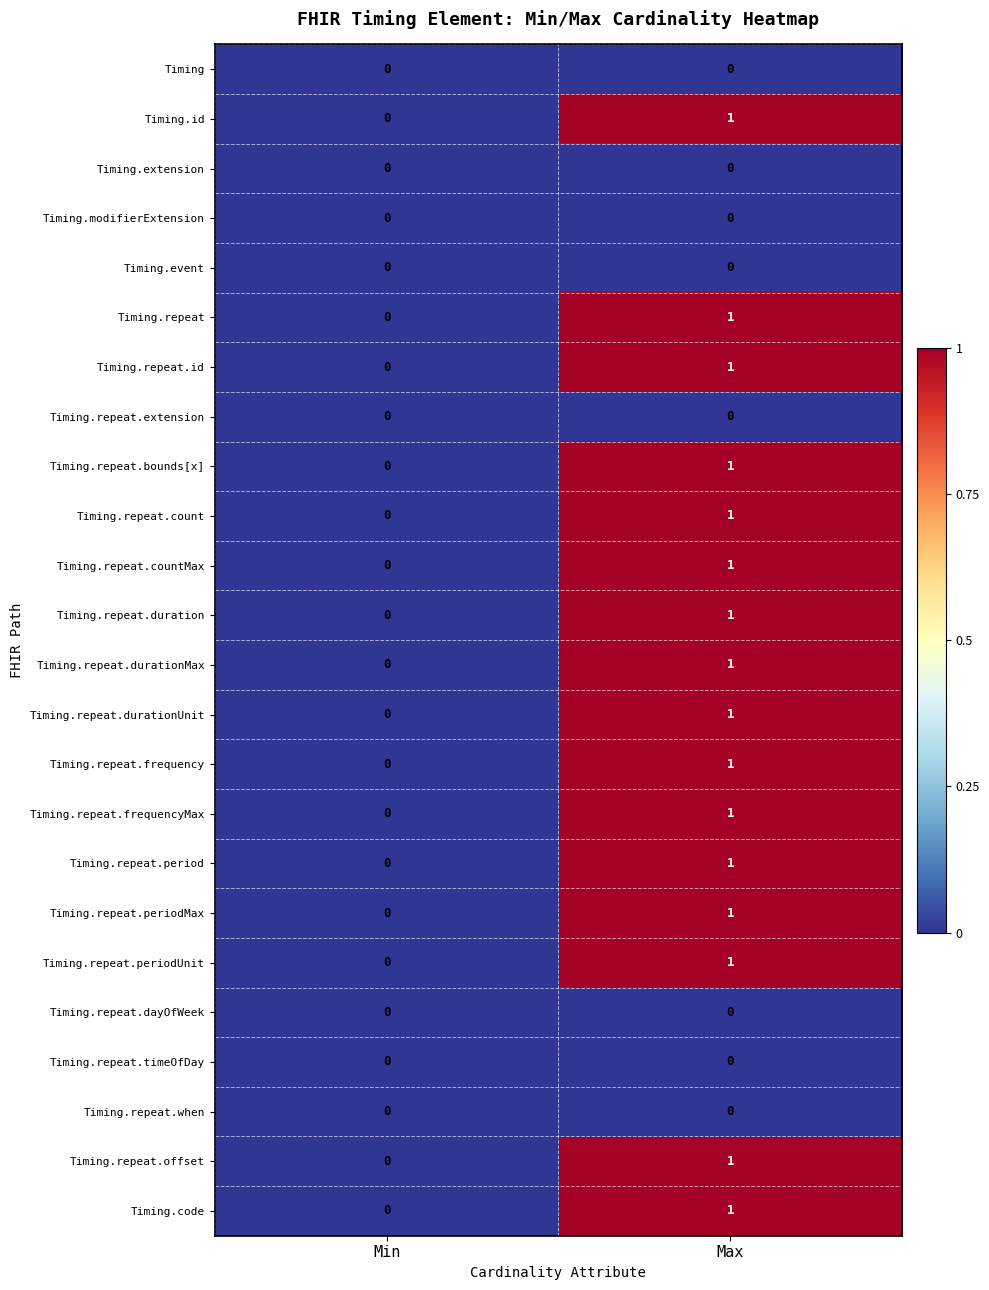

Which label corresponds to the largest value in the chart?

Max